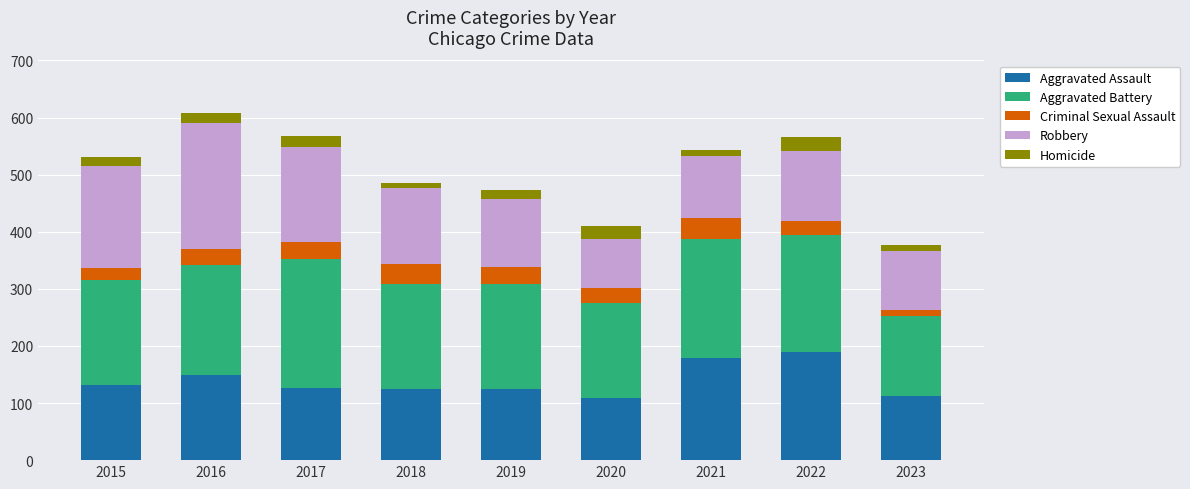

What are all the series names shown in the legend?

Aggravated Assault, Aggravated Battery, Criminal Sexual Assault, Robbery, Homicide